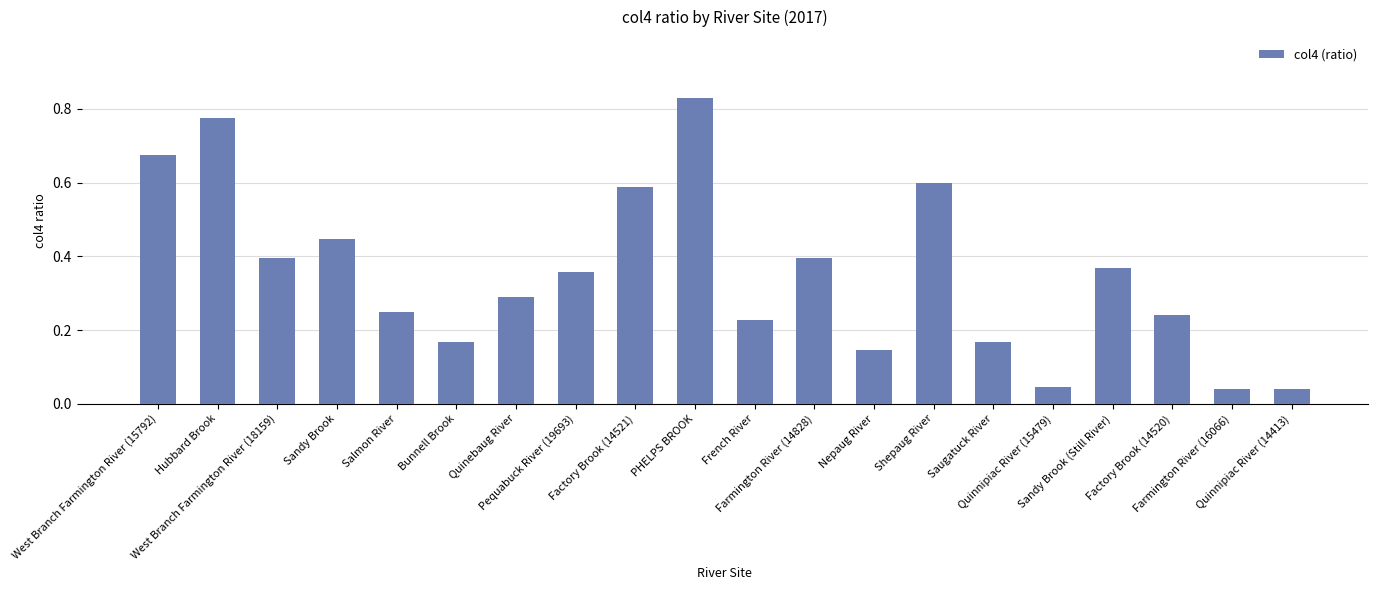

What is the change in value from West Branch Farmington River (15792) to Sandy Brook (Still River)?

-0.3